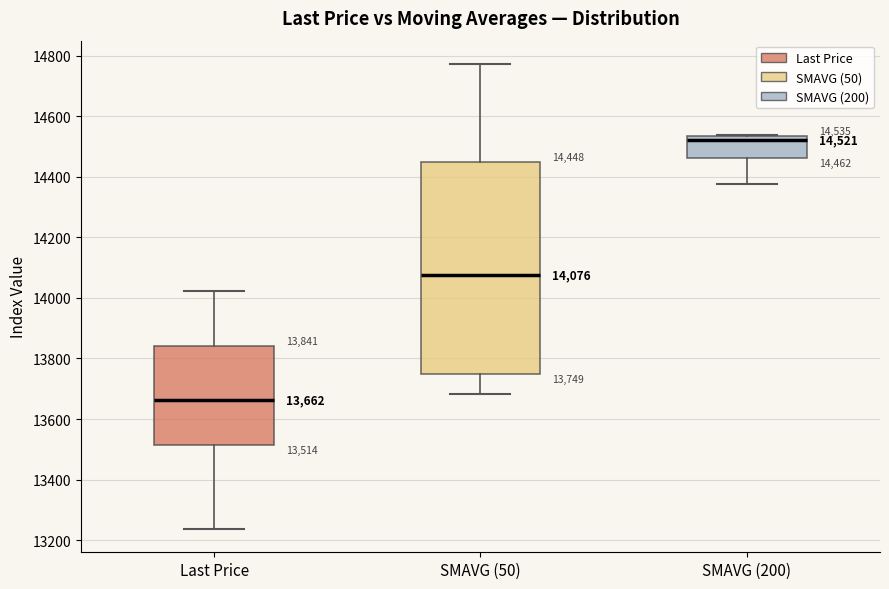

Comparing the boxes themselves (not the whiskers), which one is the tallest?

SMAVG (50)